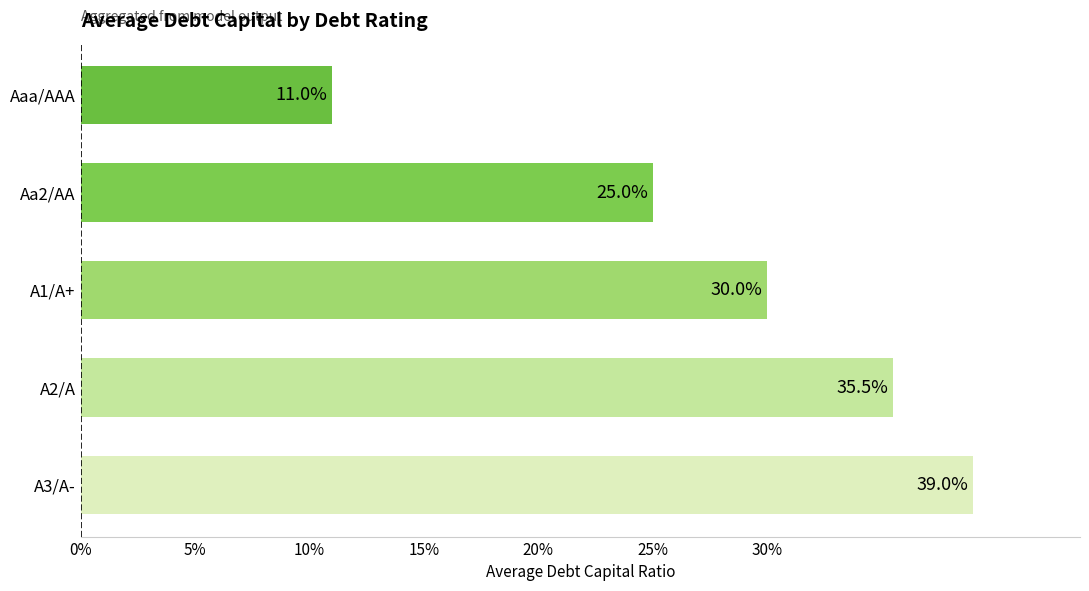

Does the chart contain stacked bars?

No